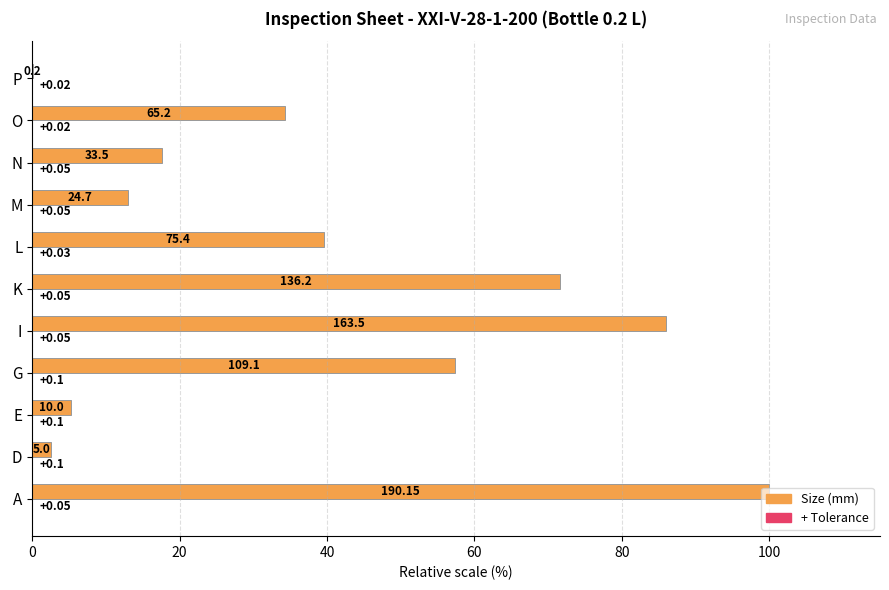

How many data points does each series have?

11